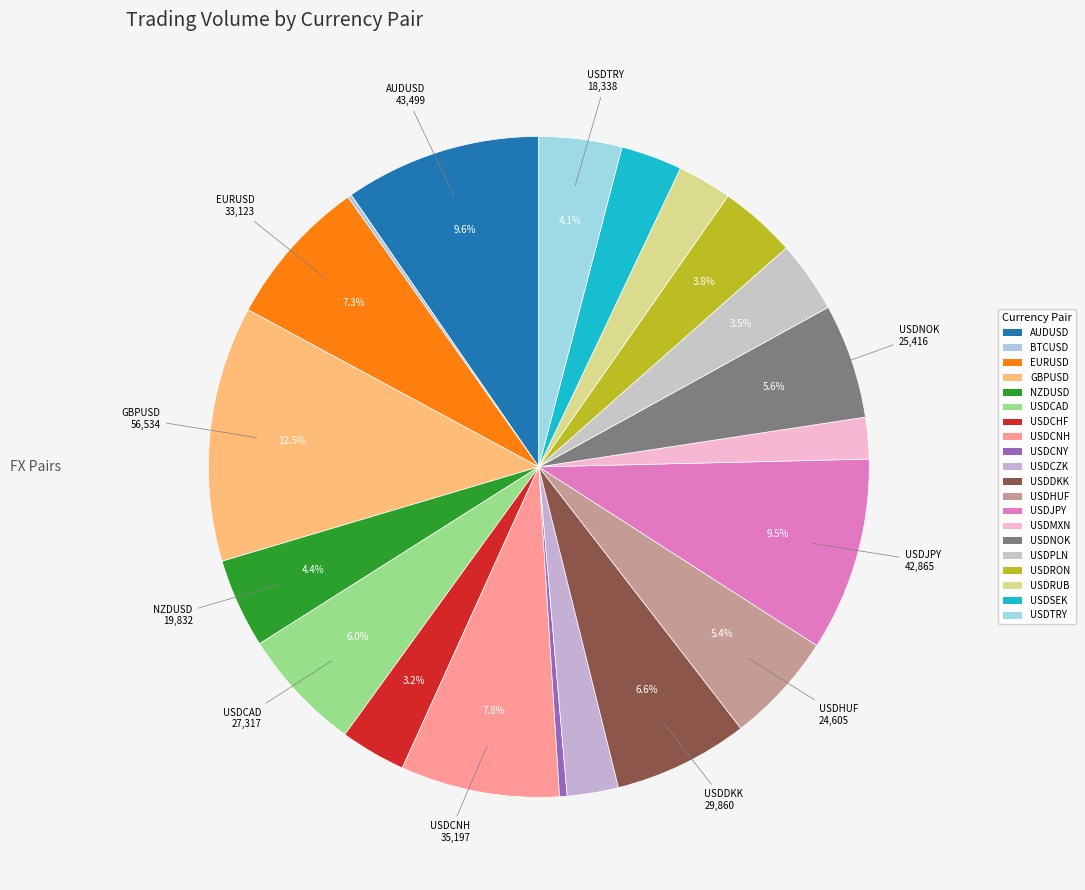

Is USDCZK the majority of the pie?

No